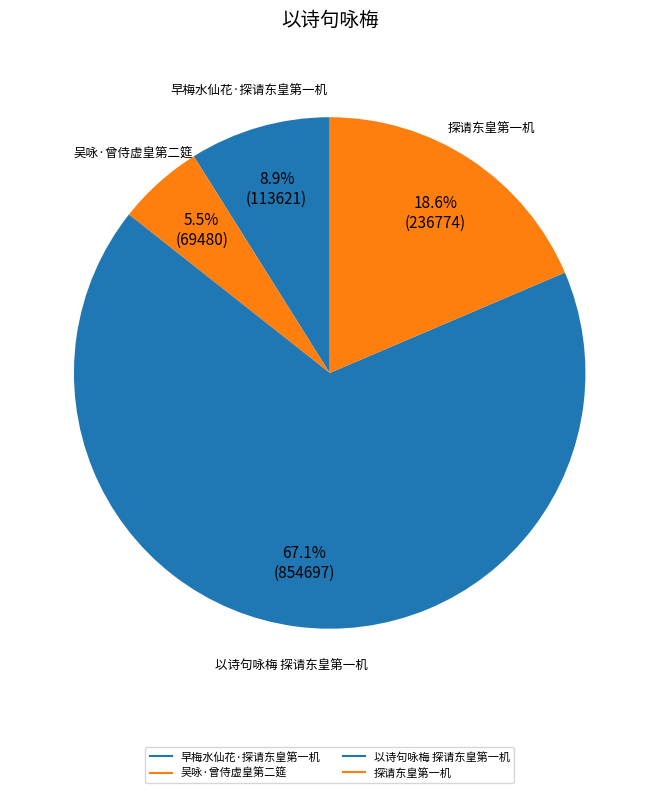

How many segments does this pie chart have?

4